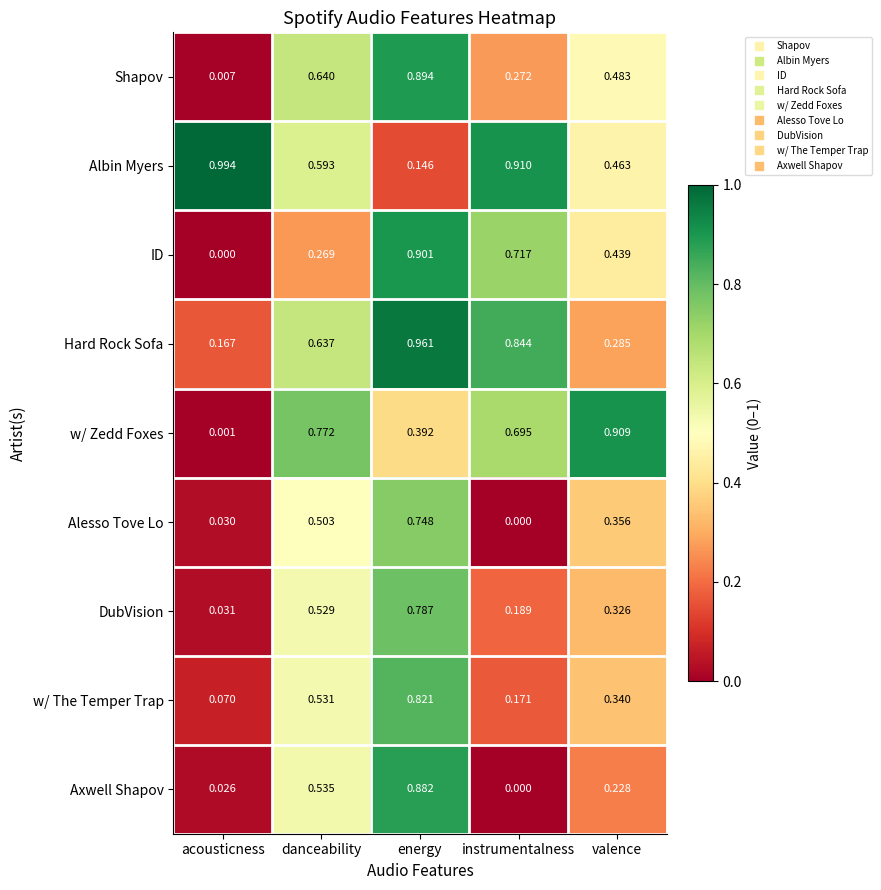

Which category has the highest value in the DubVision series?

energy